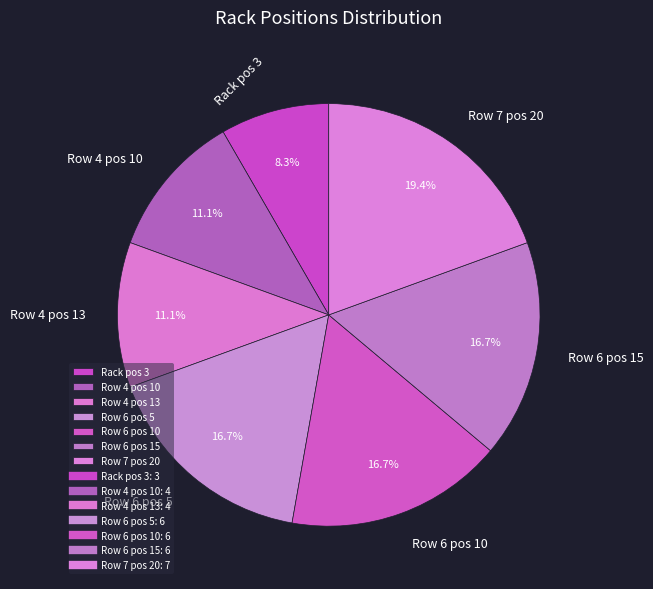

How many slices are in this pie chart?

7